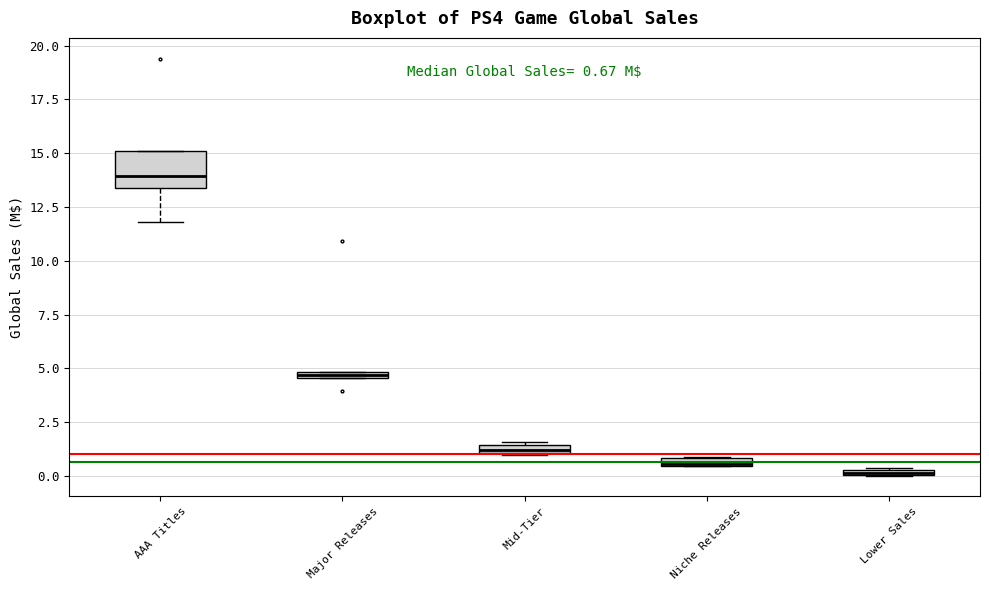

Comparing the boxes themselves (not the whiskers), which one is the tallest?

AAA Titles